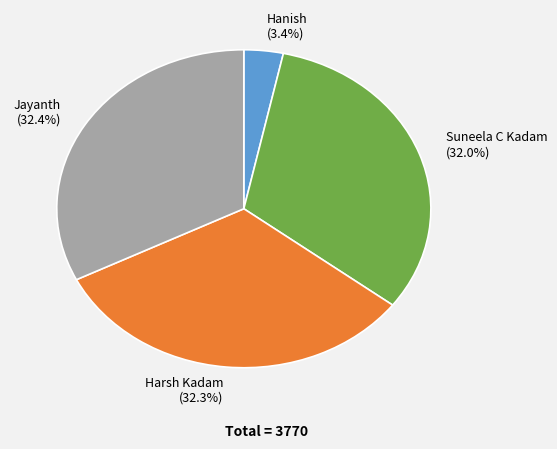

What is the smallest slice in the pie chart?

Hanish